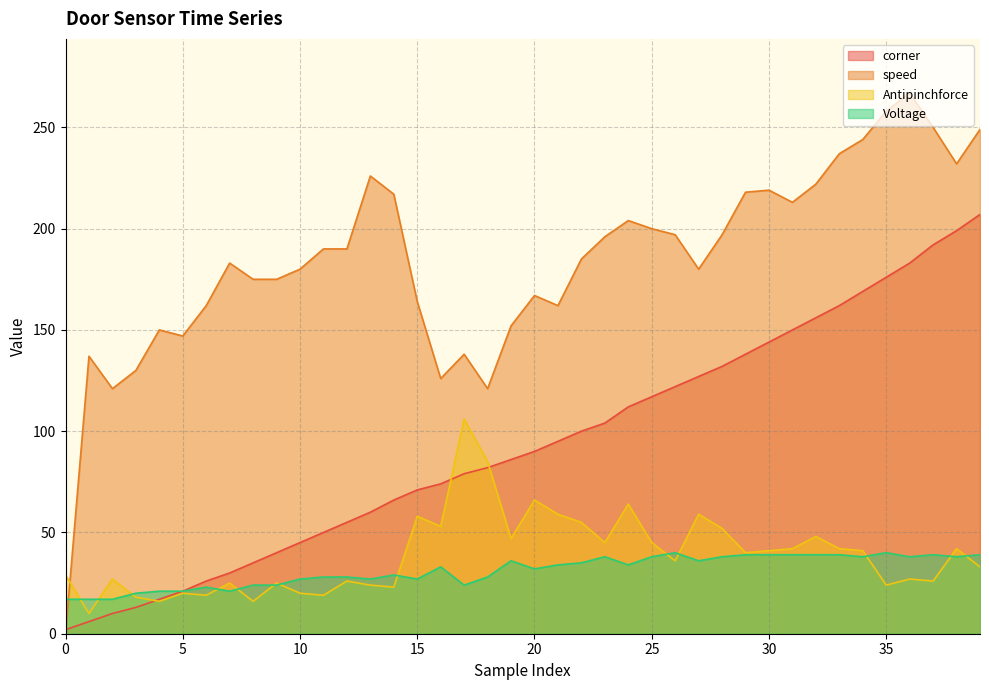

Which series has the largest range (max minus min)?

speed